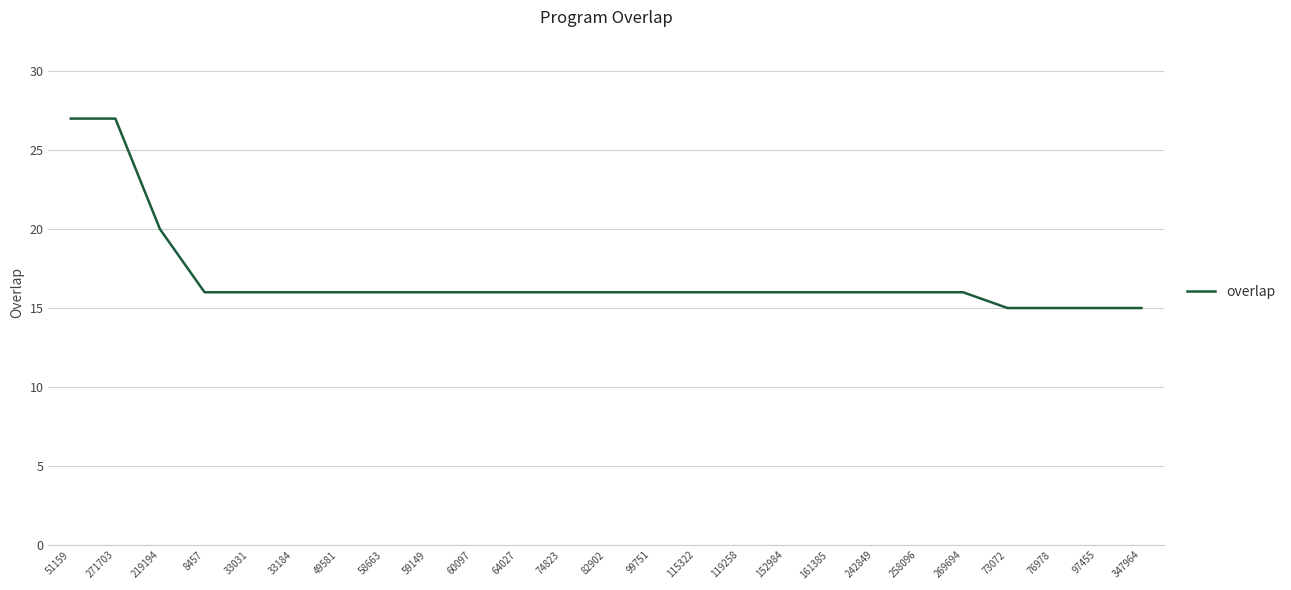

What is the ratio of the value at 161385 to the value at 60097?

1.0